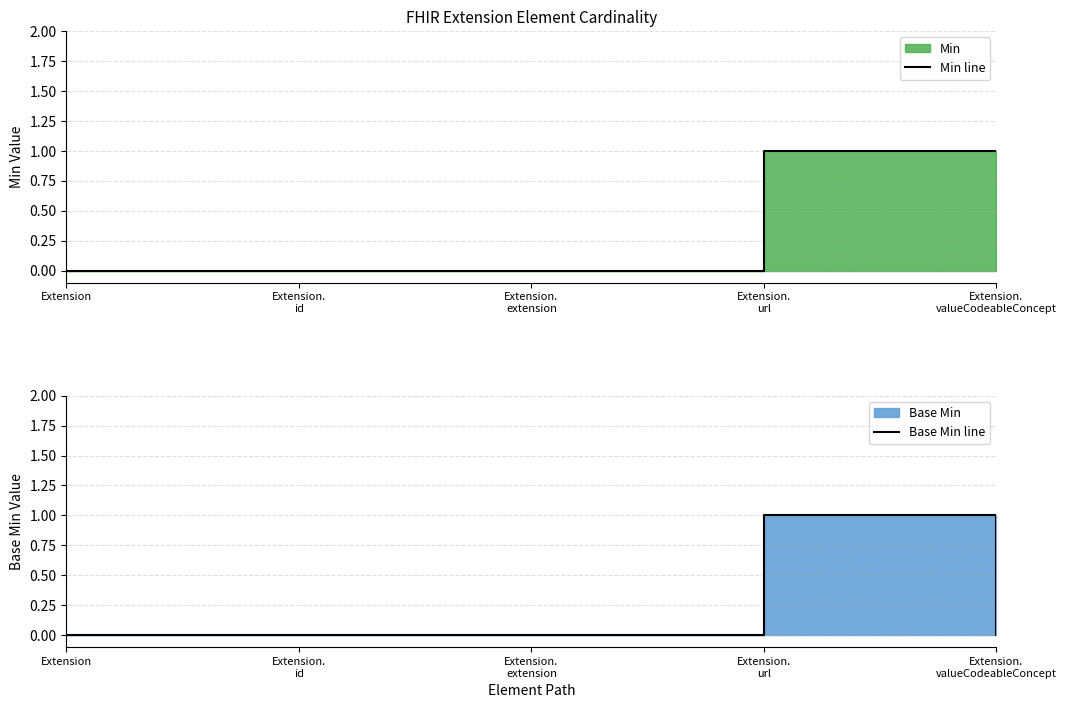

True or false: Min line has a value of 1 at Extension.
extension.

False